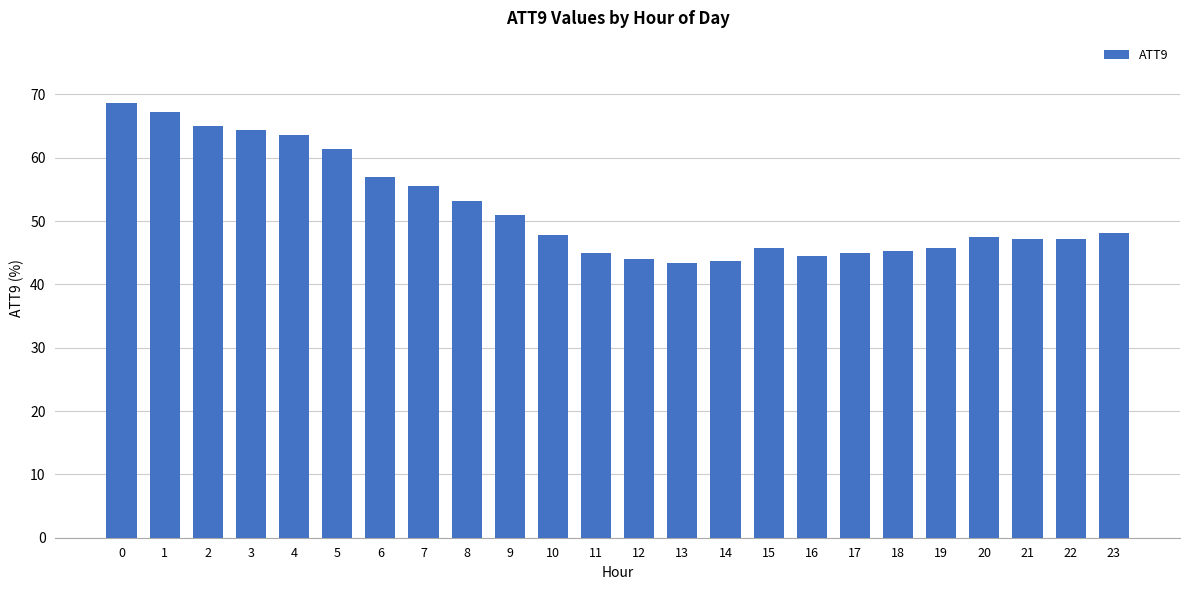

What is the sum of all values?

1246.7